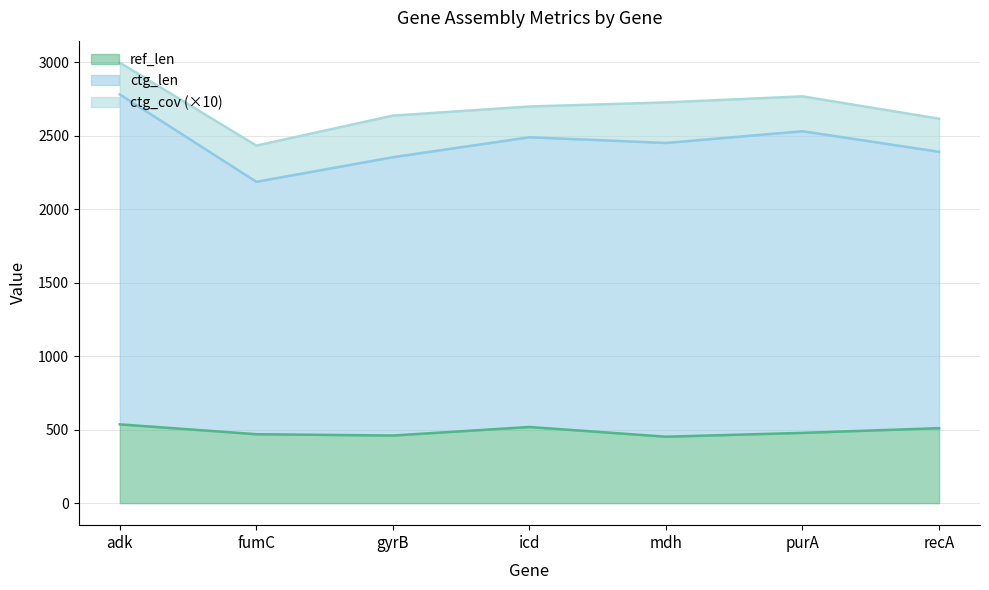

At which category does ctg_len reach its first local peak?

purA